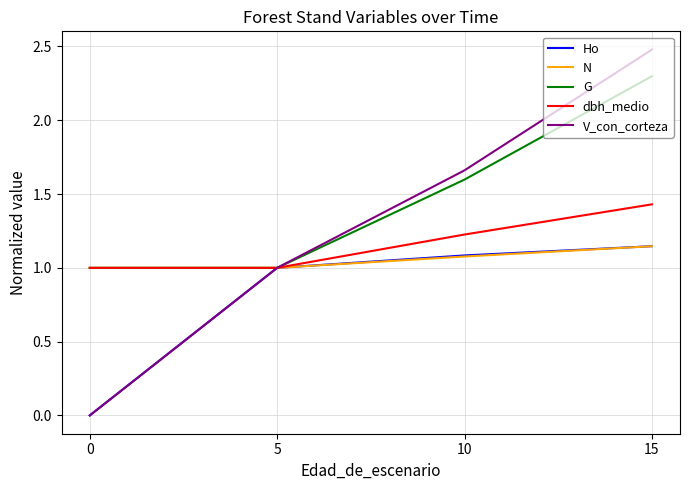

Read the V_con_corteza value at 15.

2.5